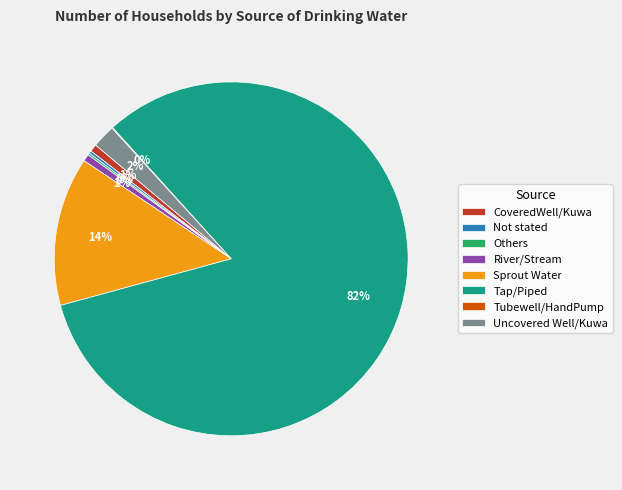

Which category has the biggest portion of the pie?

Tap/Piped